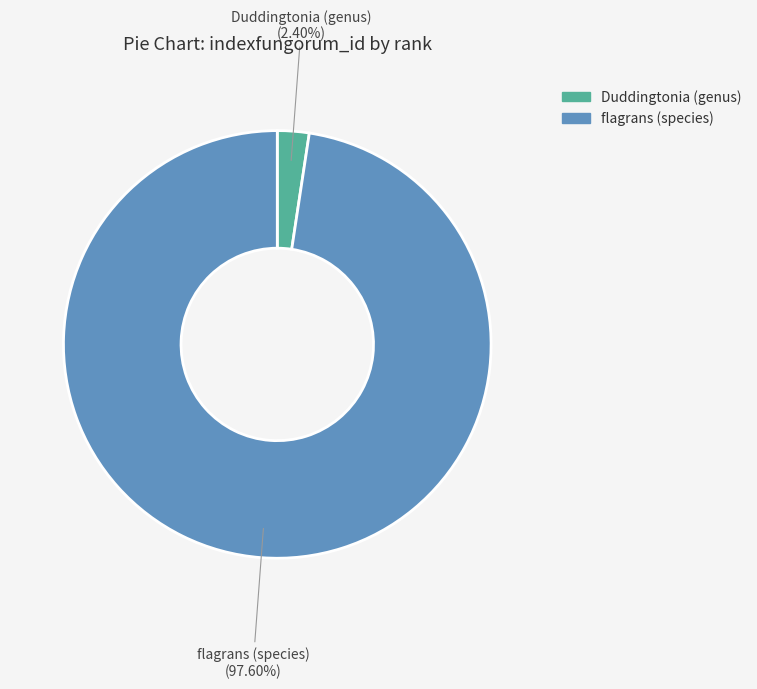

What is the ratio of the value at flagrans (species) to the value at Duddingtonia (genus)?

40.7